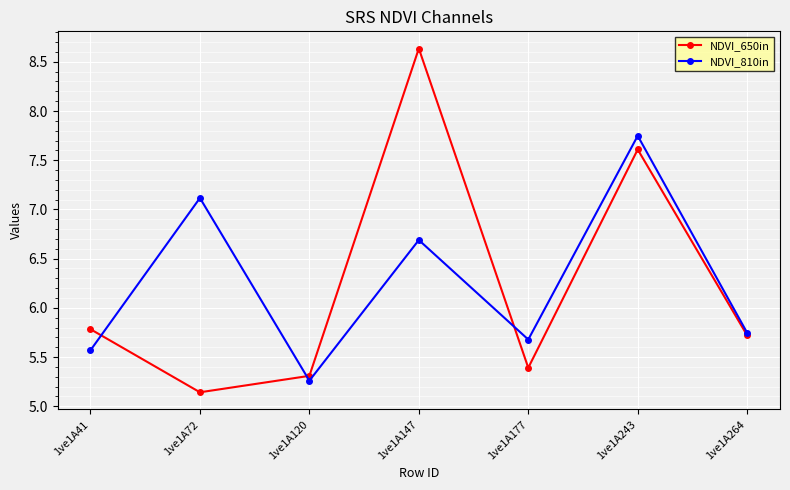

Between which two adjacent categories do NDVI_810in and NDVI_650in first intersect?

1ve1A41 and 1ve1A72